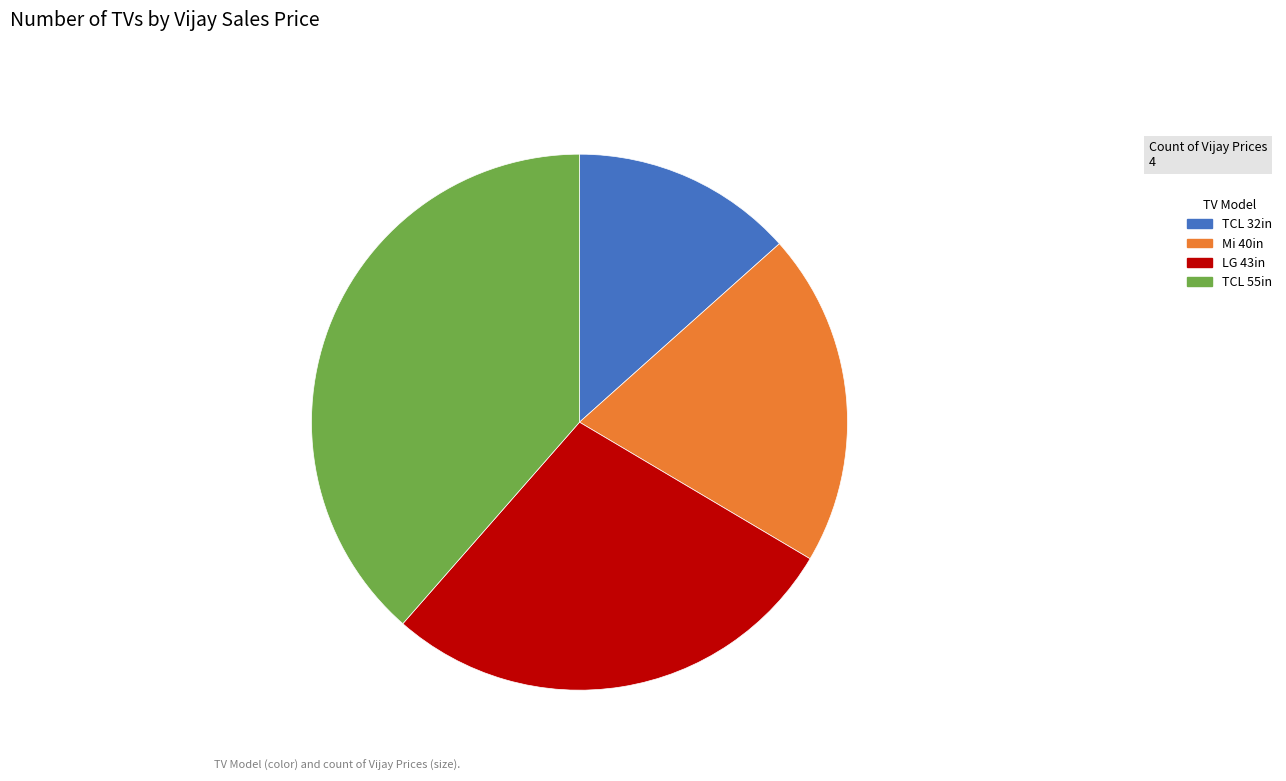

Does any single category account for the majority?

No